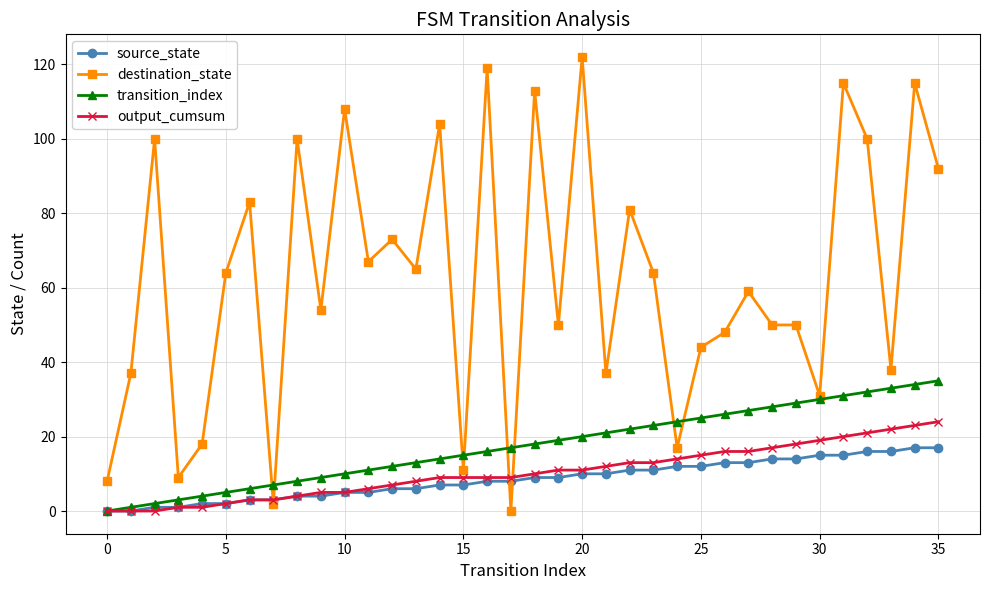

What is the maximum value for source_state?

17